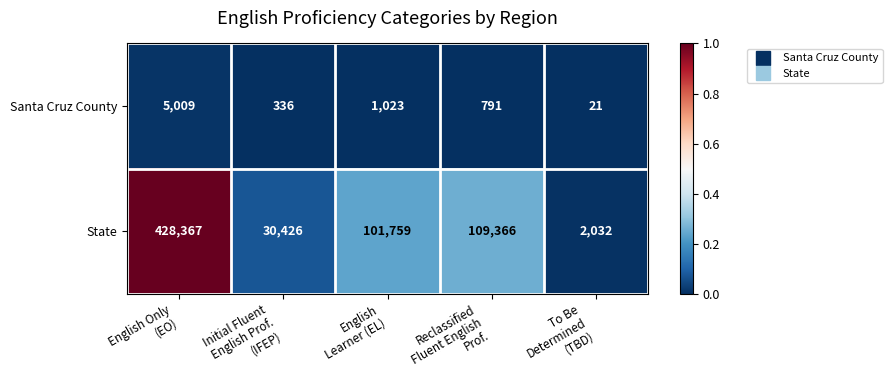

Rank the series at Reclassified
Fluent English
Prof. from lowest to highest value.

Santa Cruz County, State